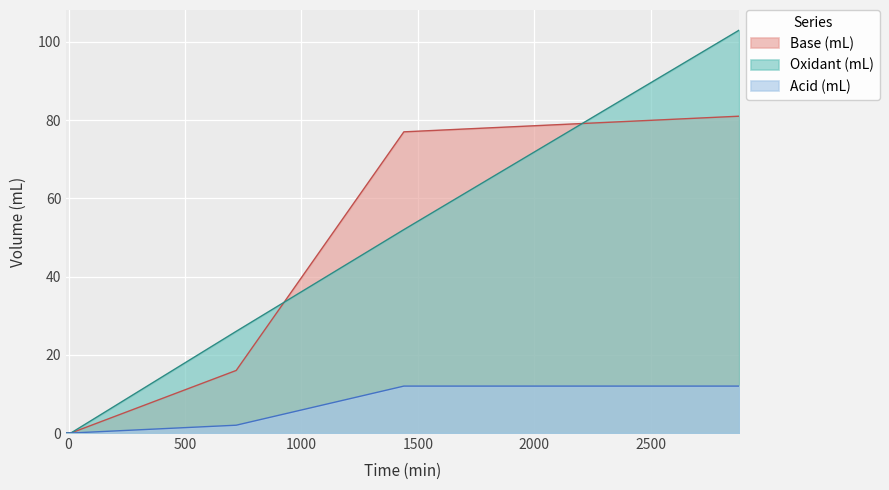

At which category is the sum across all series the highest?

2880